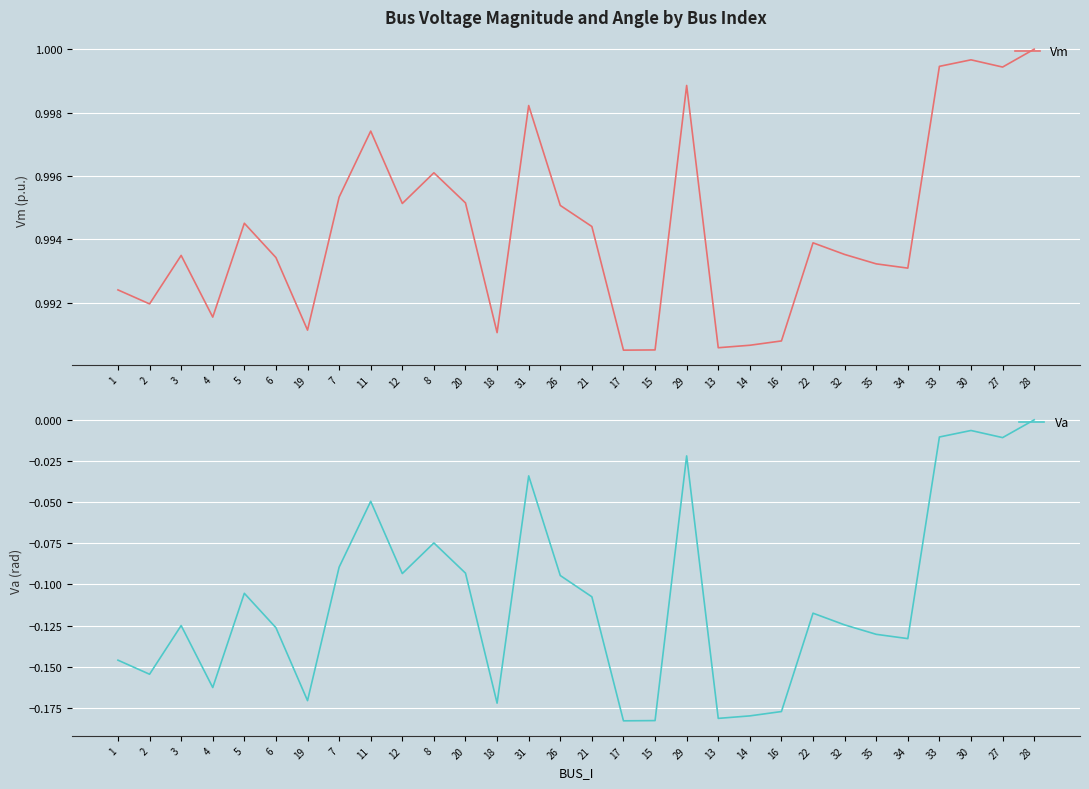

What are all the series names shown in the legend?

Vm, Va